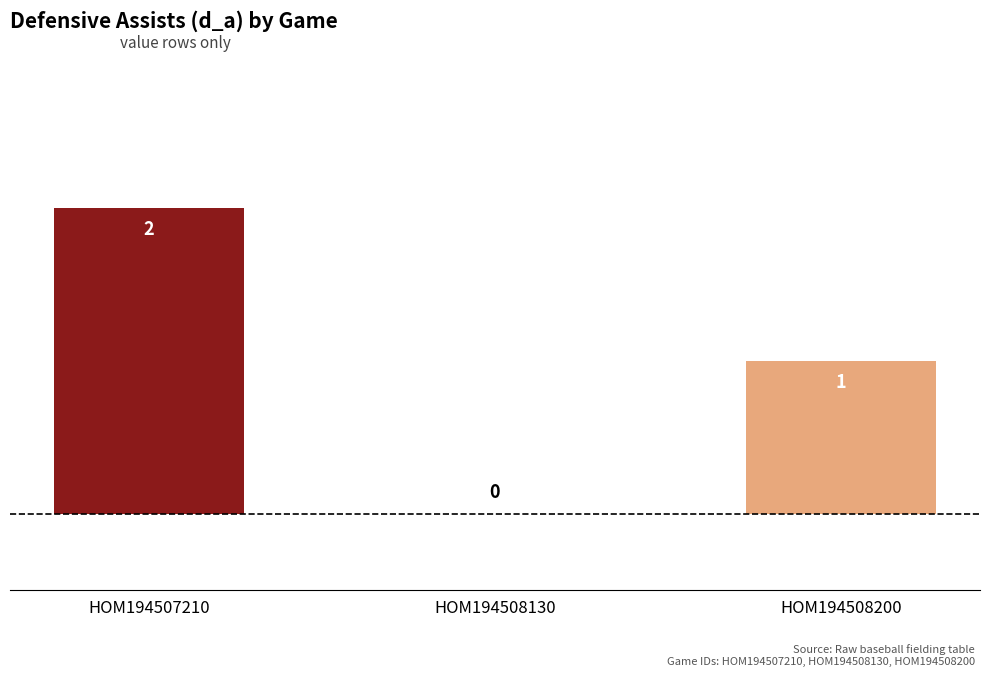

List the labels in order of value, largest first.

HOM194507210, HOM194508200, HOM194508130